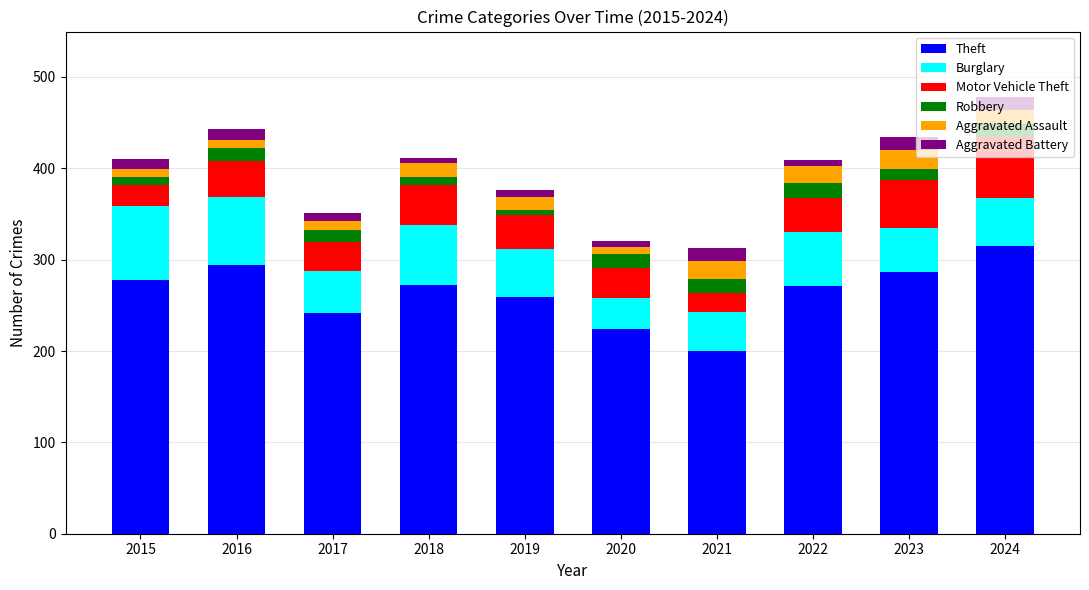

Which category has the lowest value in the Theft series?

2021